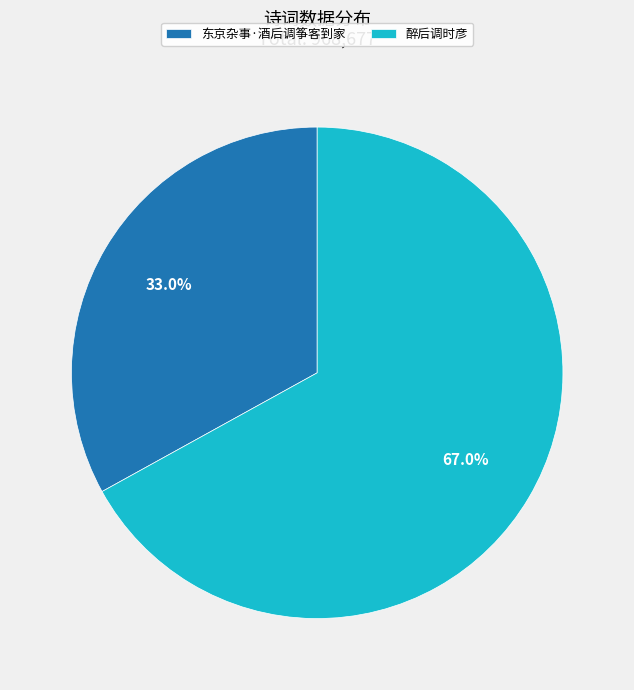

To the nearest percent, what is the combined percentage of 醉后调时彦 and 东京杂事·酒后调筝客到家?

100%